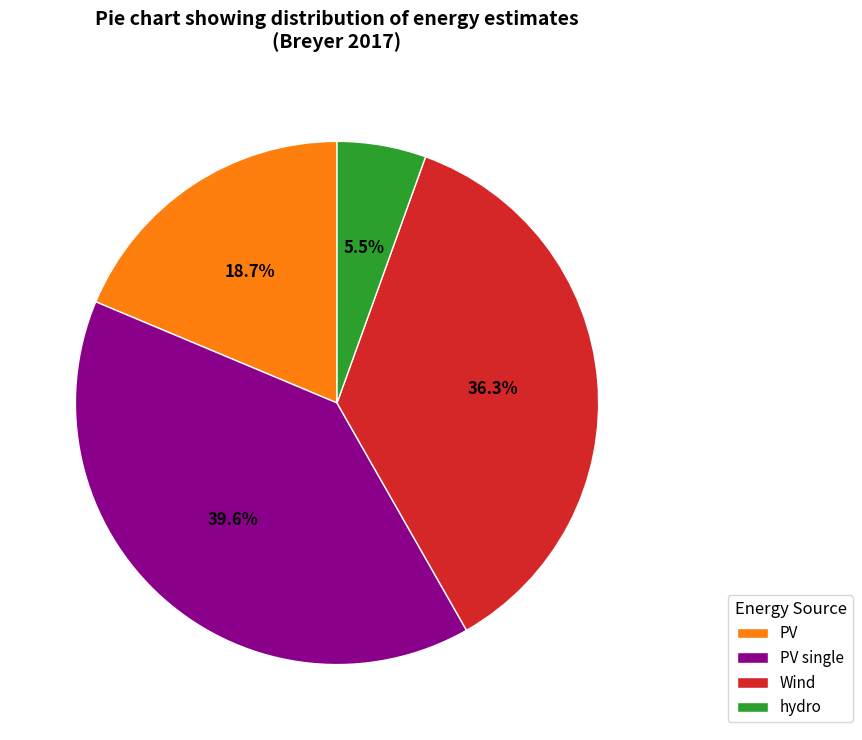

To the nearest percent, what is the average slice percentage?

25%